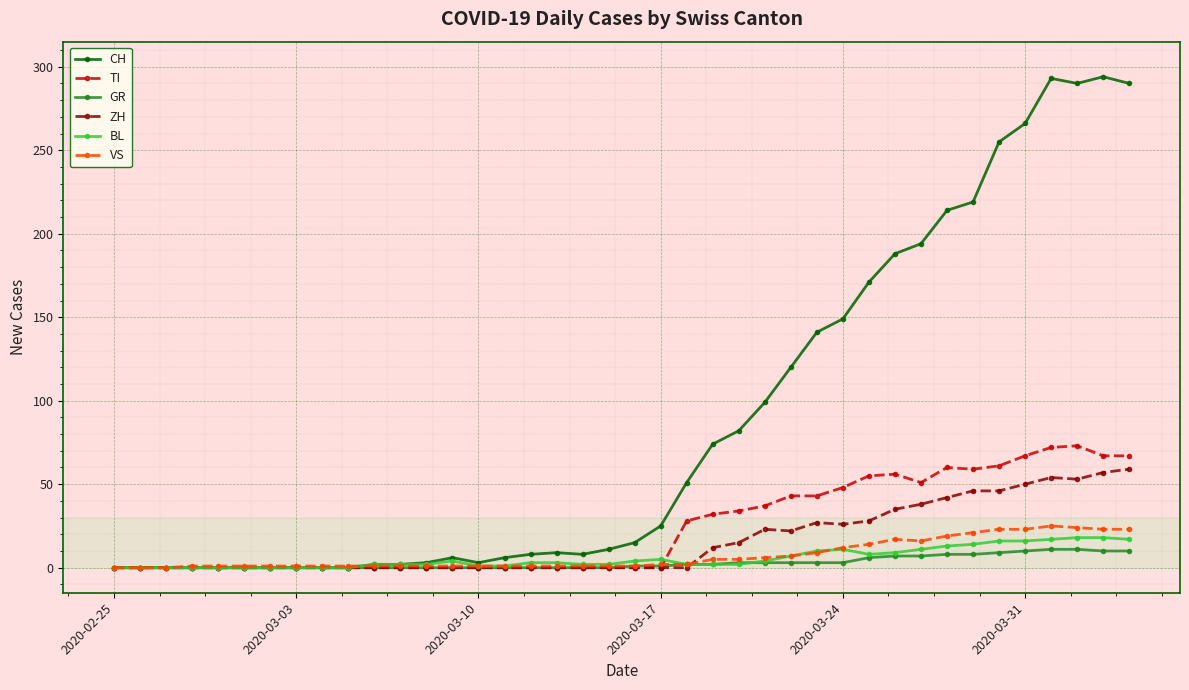

At how many categories does at least one series exceed 200?

8